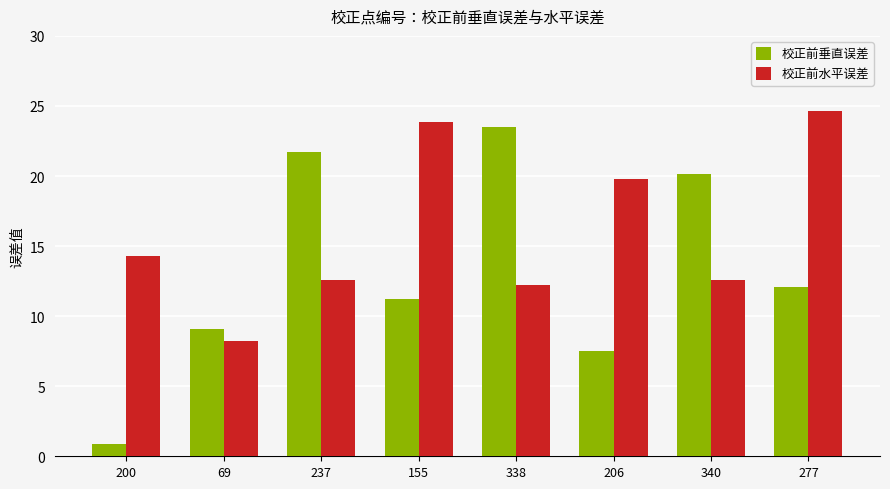

How many bars are there in each group?

2